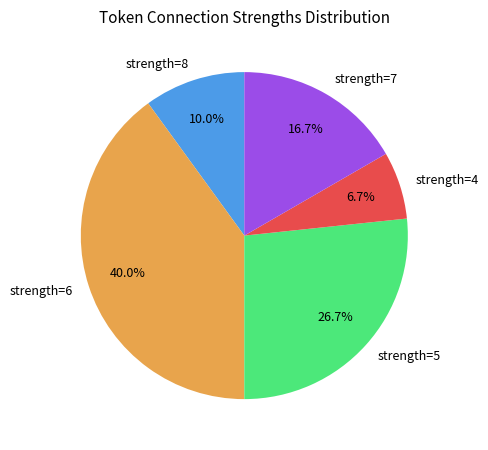

Rank the categories by value from lowest to highest.

strength=4, strength=8, strength=7, strength=5, strength=6